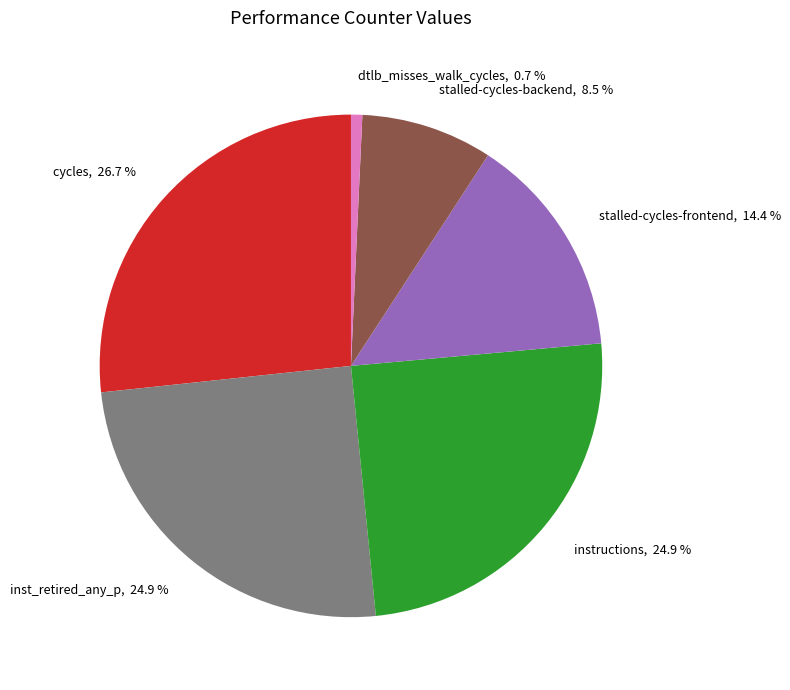

Is the sum of stalled-cycles-frontend, 14.4 % and instructions, 24.9 % greater than half?

No